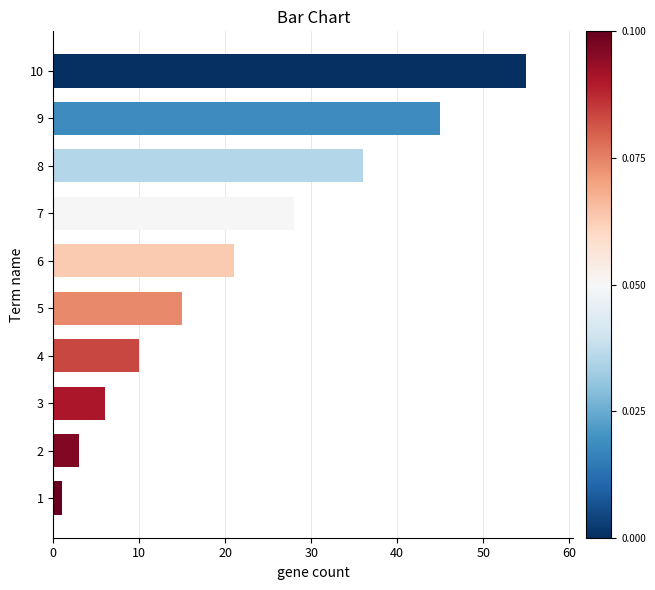

Which has a higher value, 2 or 7?

7